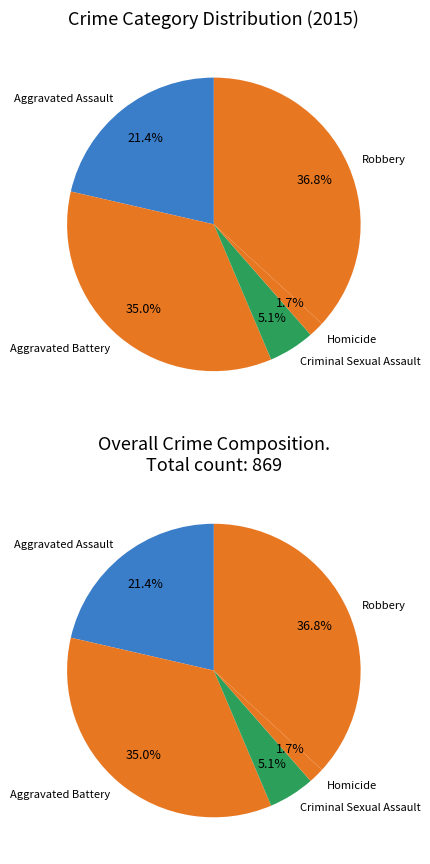

To the nearest percent, what portion does Homicide represent?

2%